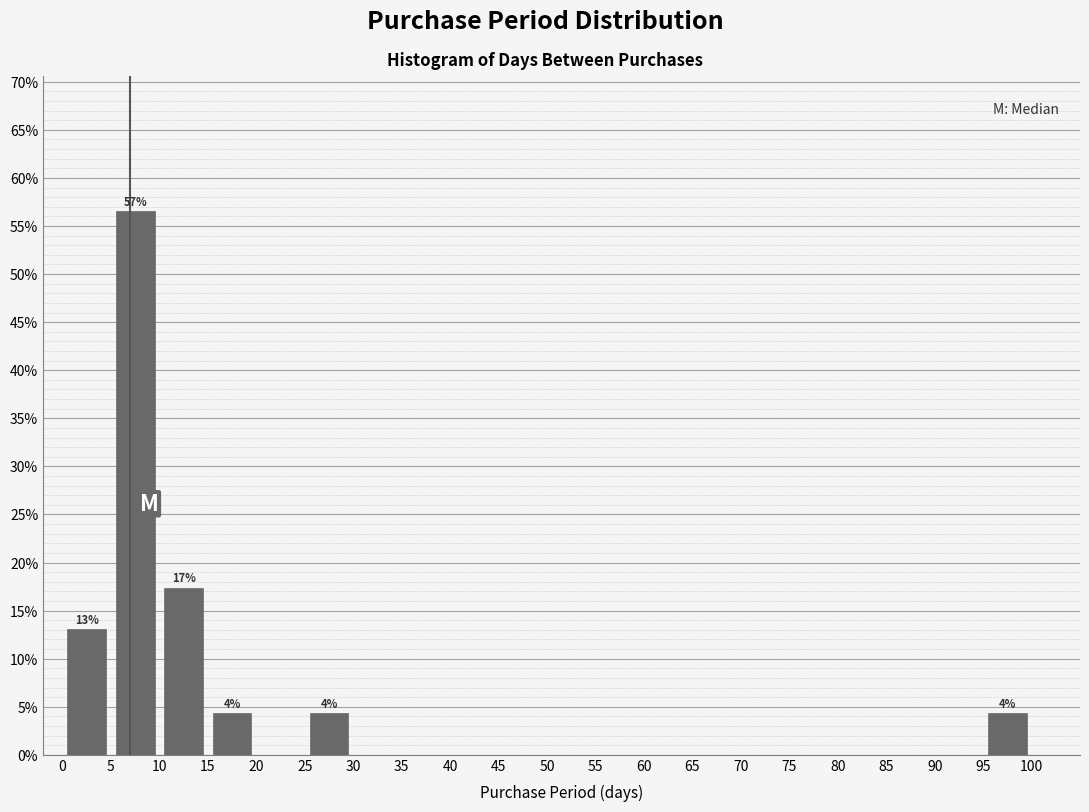

Over which range of the x-axis is the bar tallest?

5 to 10